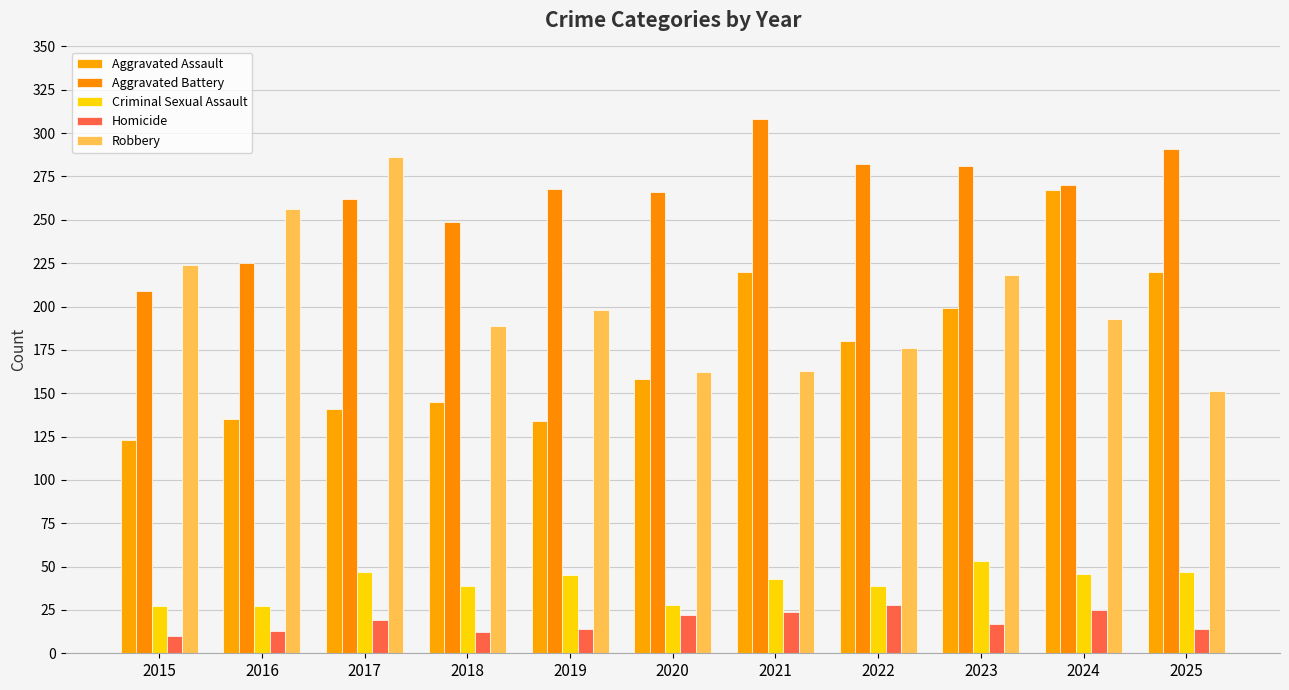

Reading left to right, what are all the values shown in this chart?

Aggravated Assault: 2015=123	2016=135	2017=141	2018=145	2019=134	2020=158	2021=220	2022=180	2023=199	2024=267	2025=220
Aggravated Battery: 2015=209	2016=225	2017=262	2018=249	2019=268	2020=266	2021=308	2022=282	2023=281	2024=270	2025=291
Criminal Sexual Assault: 2015=27	2016=27	2017=47	2018=39	2019=45	2020=28	2021=43	2022=39	2023=53	2024=46	2025=47
Homicide: 2015=10	2016=13	2017=19	2018=12	2019=14	2020=22	2021=24	2022=28	2023=17	2024=25	2025=14
Robbery: 2015=224	2016=256	2017=286	2018=189	2019=198	2020=162	2021=163	2022=176	2023=218	2024=193	2025=151